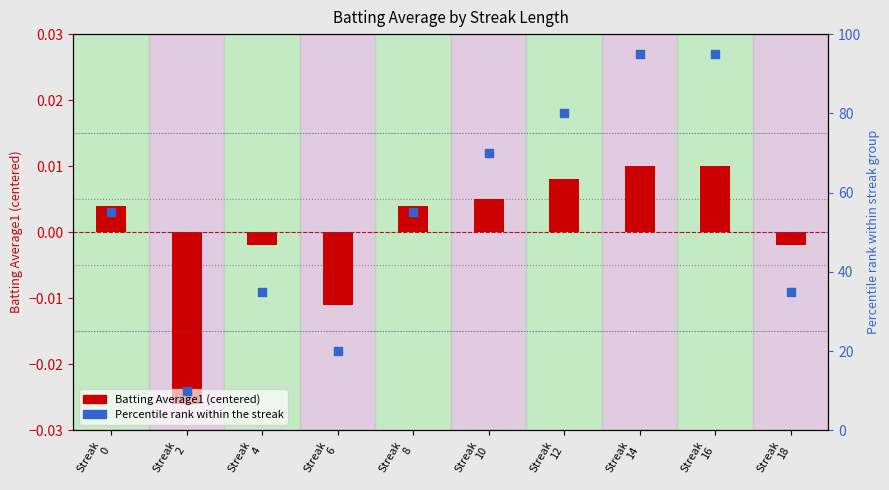

Which series has the widest spread of Y values?

Percentile rank (BA1)